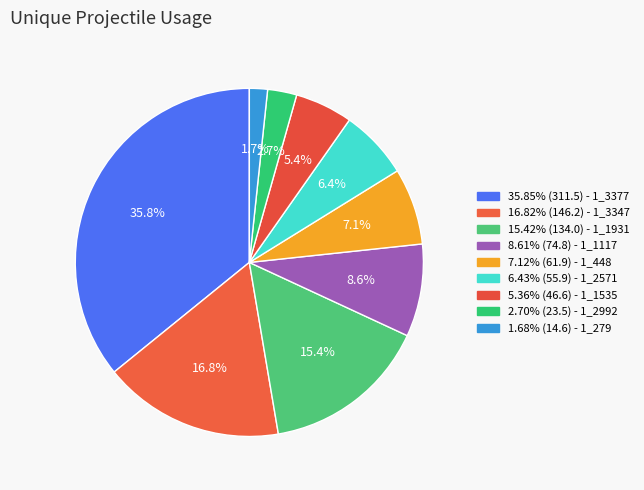

How many slices are in this pie chart?

9